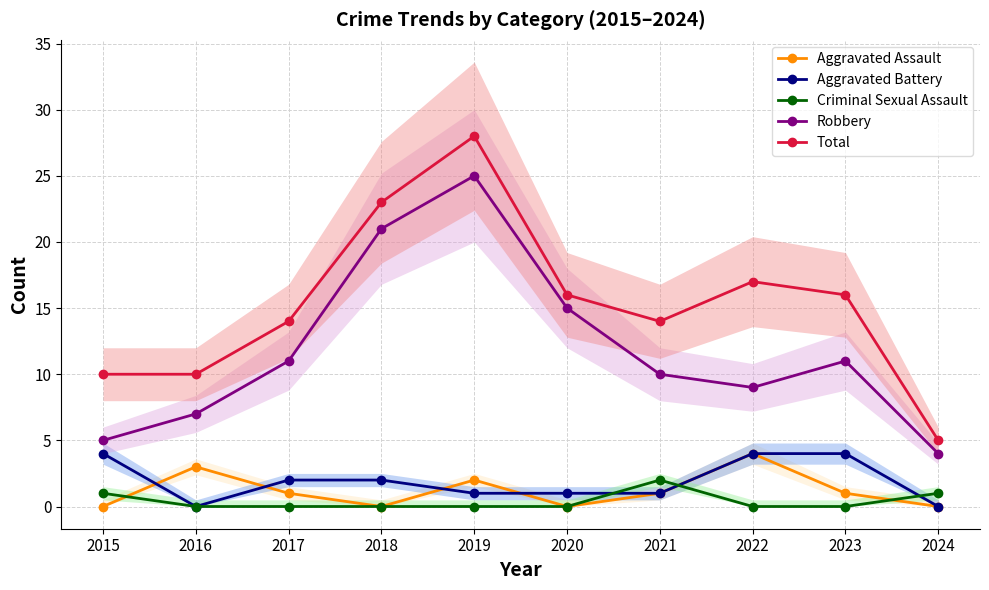

Is this an area chart (filled region under the line)?

No